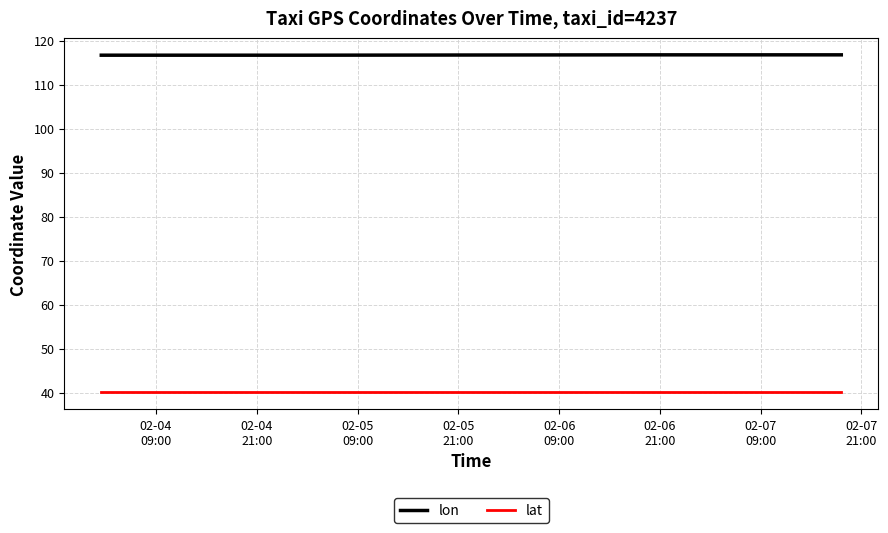

What is the greatest value displayed?

116.7